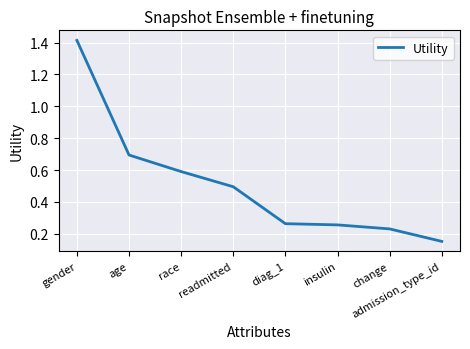

The value at diag_1 is 0.1. True or false?

False